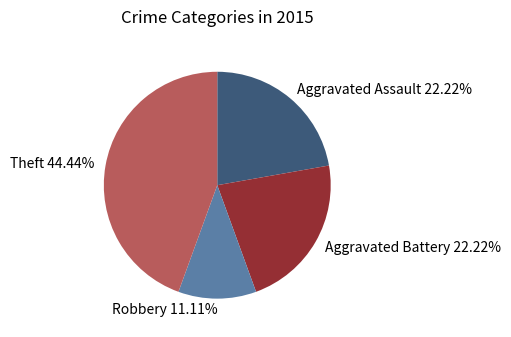

To the nearest percent, what is the difference between the largest and smallest slice percentages?

33%